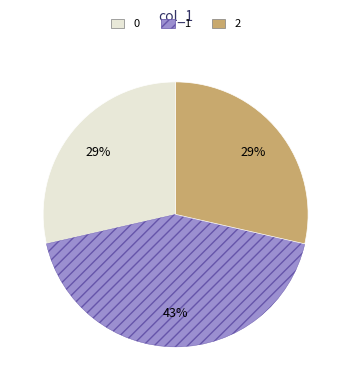

To the nearest percent, what is the average slice percentage?

33%